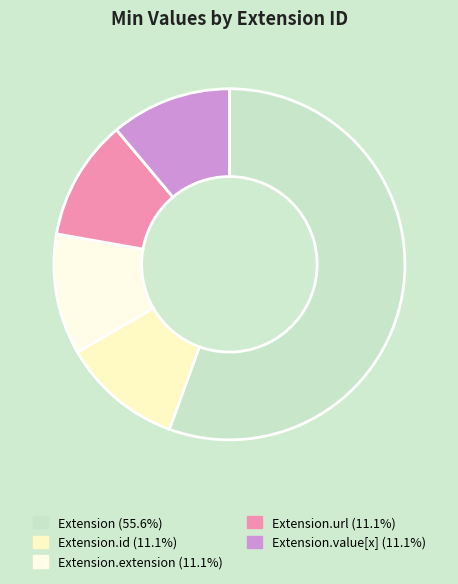

Count the number of slices in the pie.

5